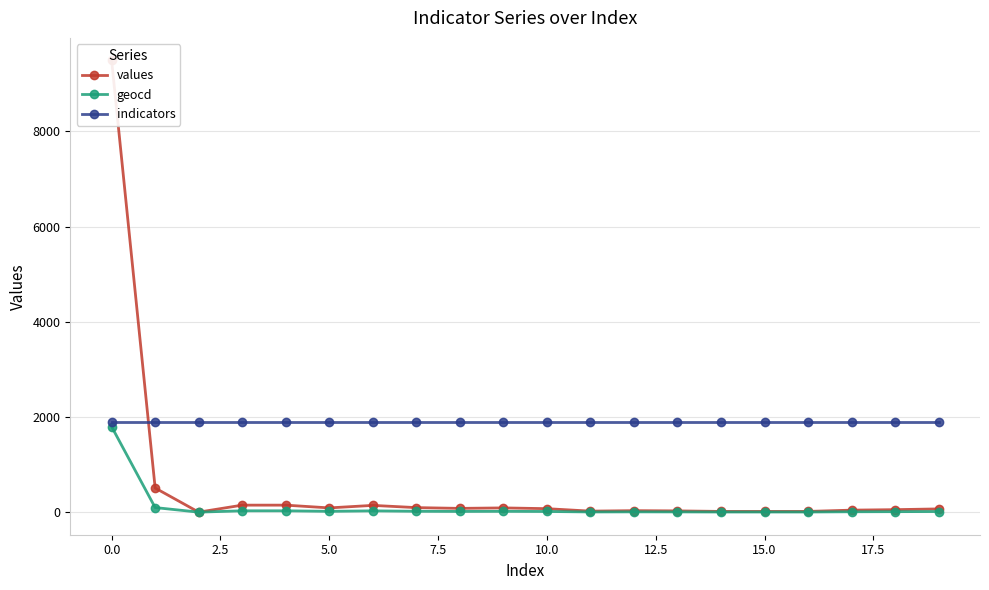

Does the chart have visible grid lines?

Yes